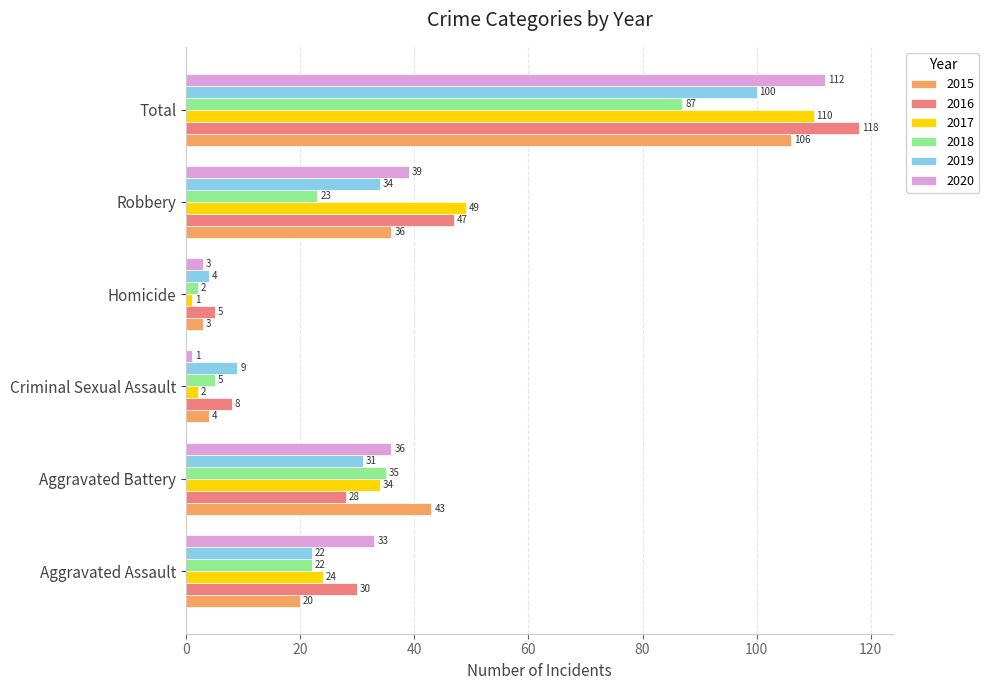

How many data points in 2019 are less than 31?

3